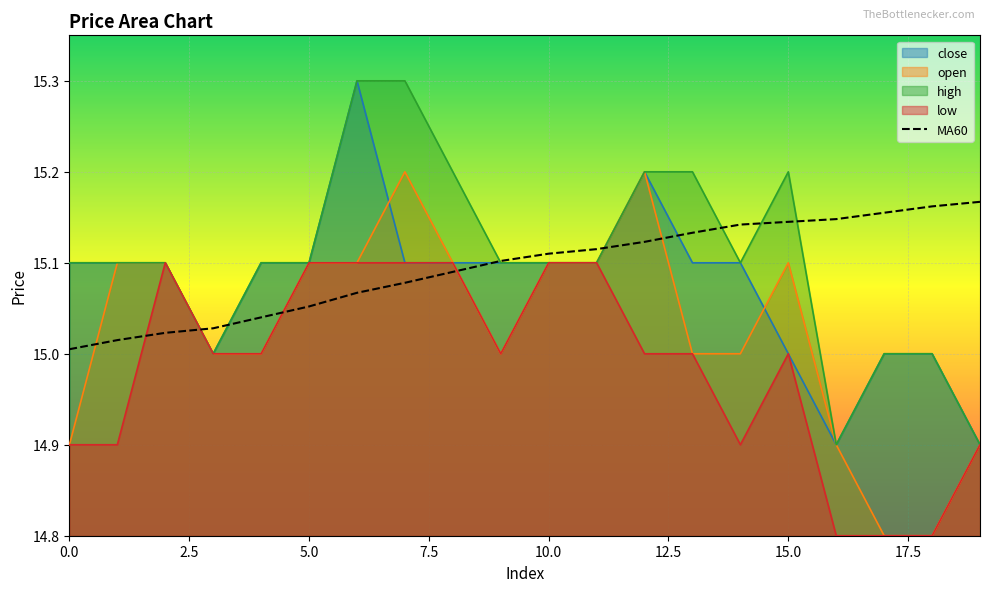

Reading left to right, what are all the values shown in this chart?

15.0	15.0	15.0	15.0	15.0	15.1	15.1	15.1	15.1	15.1	15.1	15.1	15.1	15.1	15.1	15.1	15.1	15.2	15.2	15.2